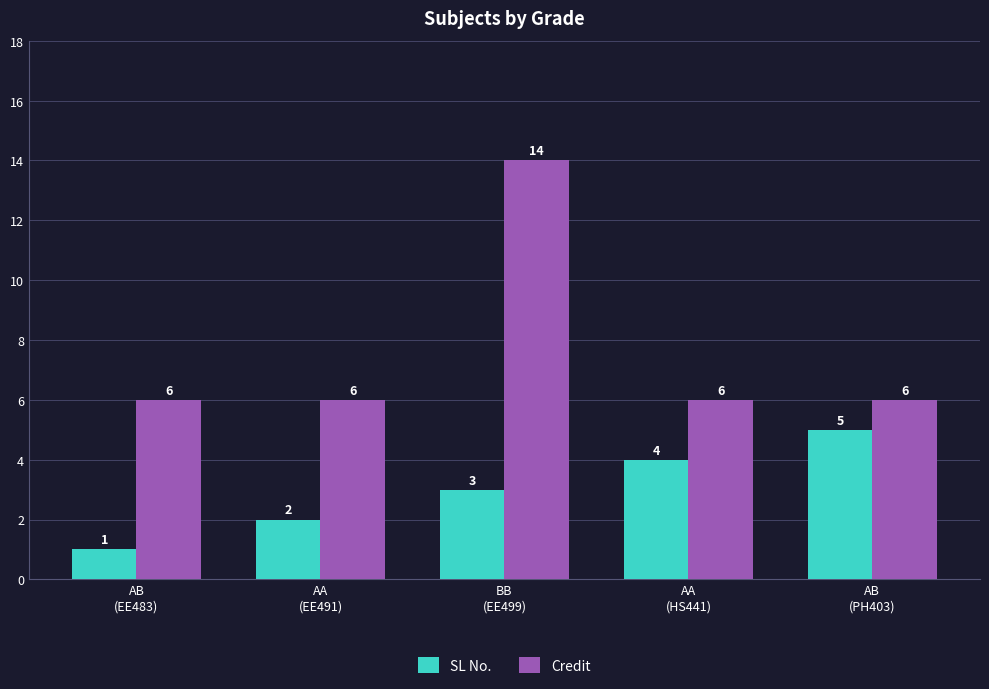

How many SL No. values are between 2 and 4?

3